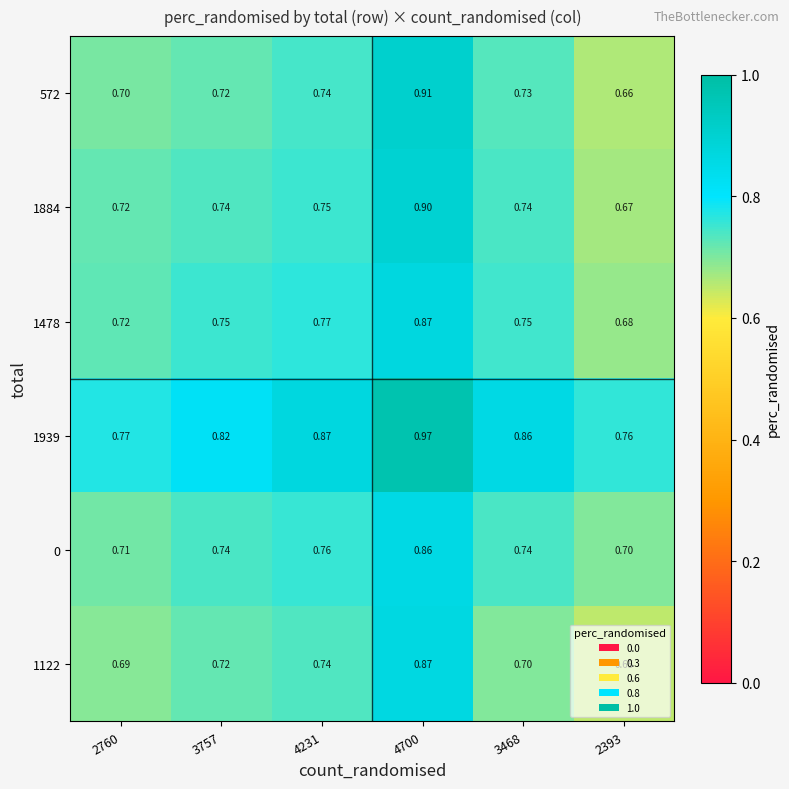

Is the value of 1122 at 3757 greater than the value of 1939 at 3757?

No